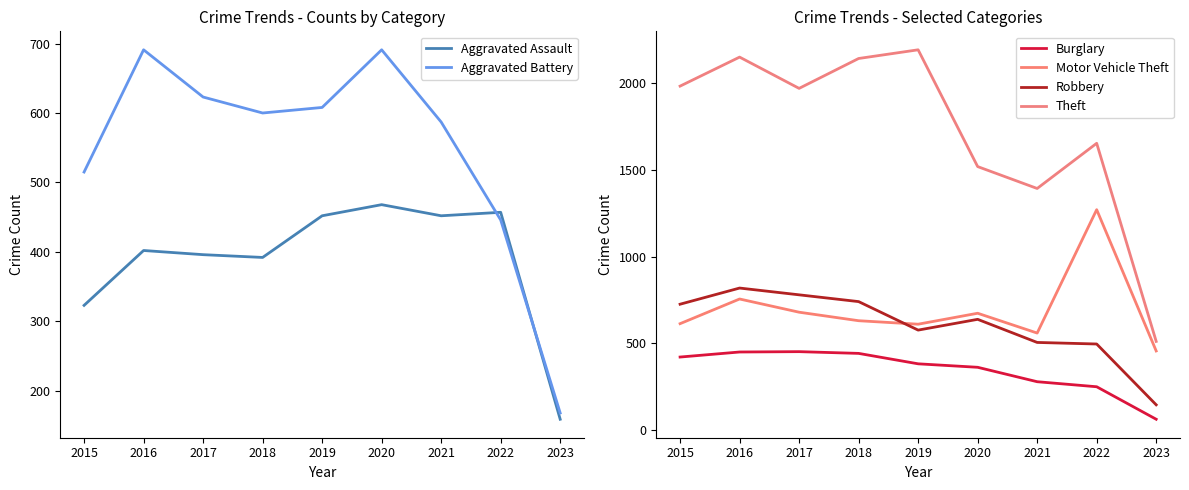

Which series has the largest total across all categories?

Theft